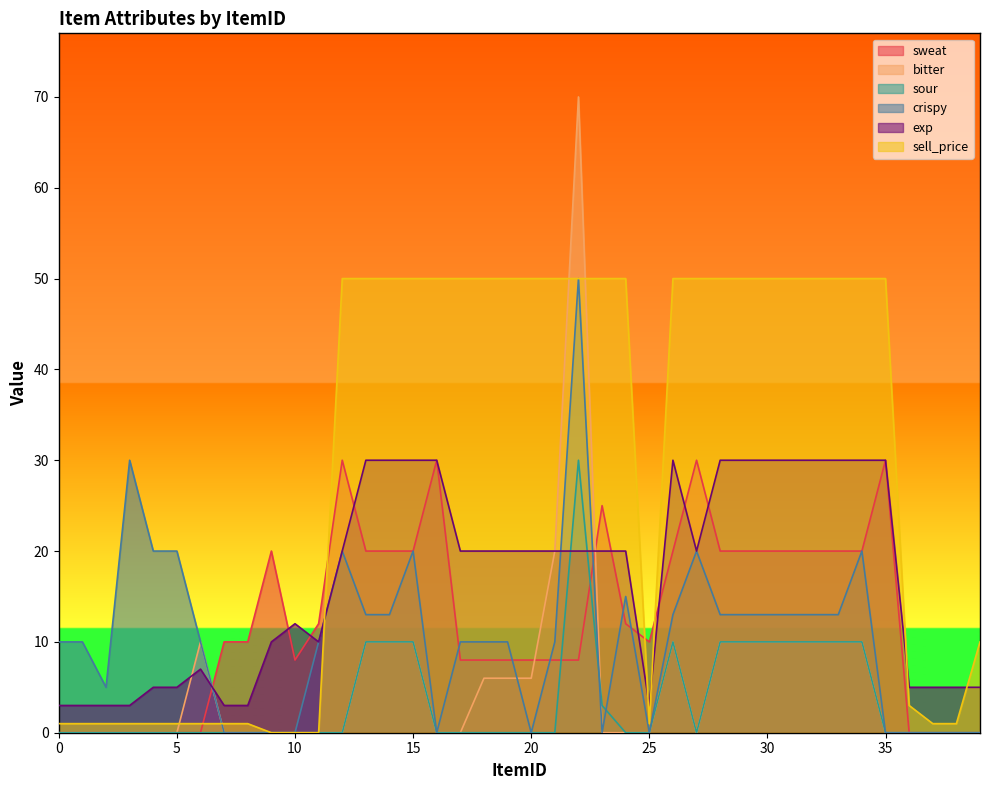

Which has a higher value, 33 or 29?

33